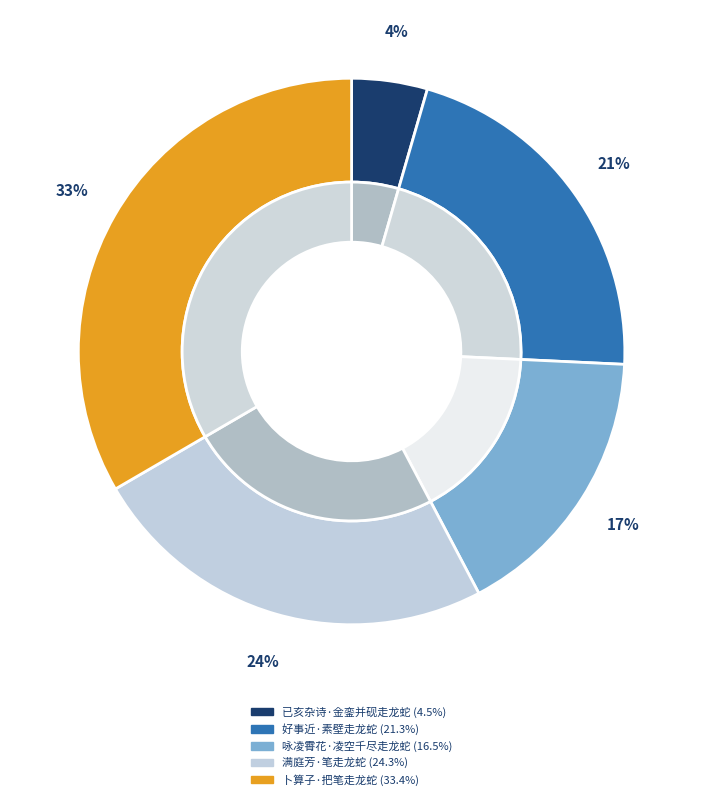

To the nearest percent, what is the difference between the largest and smallest slice percentages?

29%